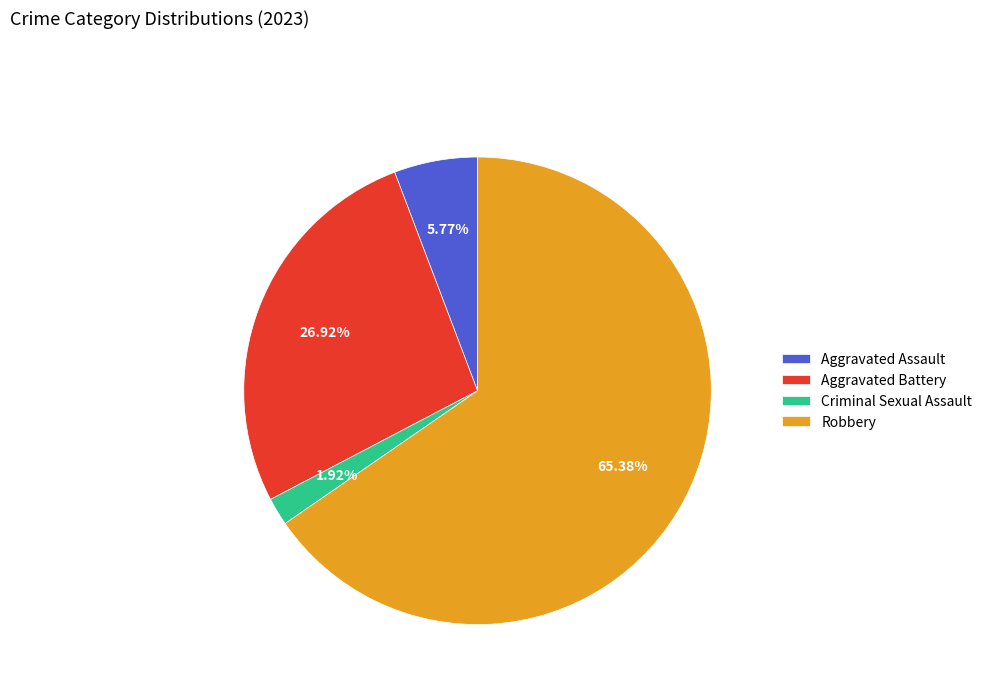

How many segments does this pie chart have?

4